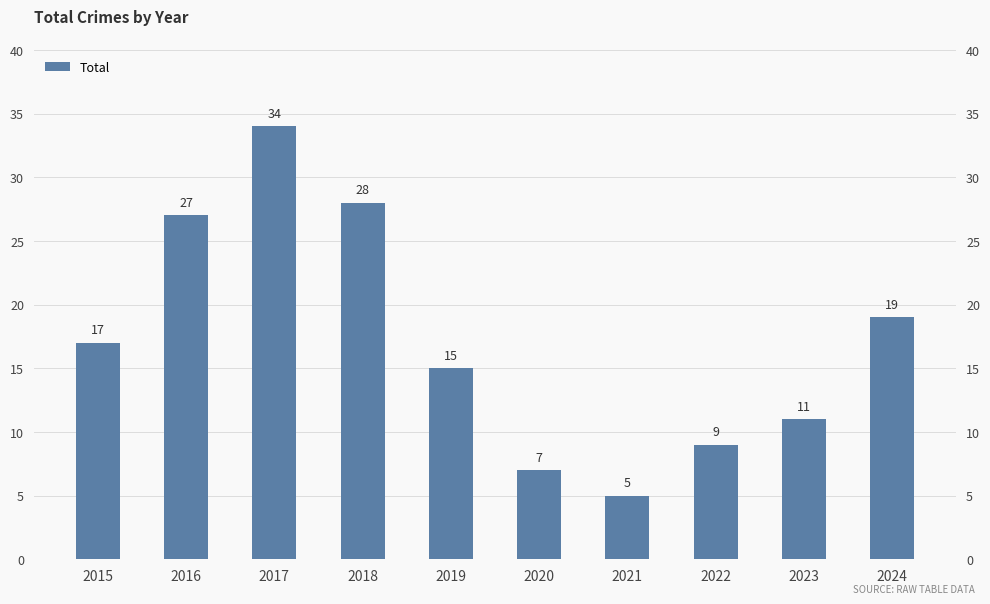

What is the difference between the values at 2021 and 2015?

12